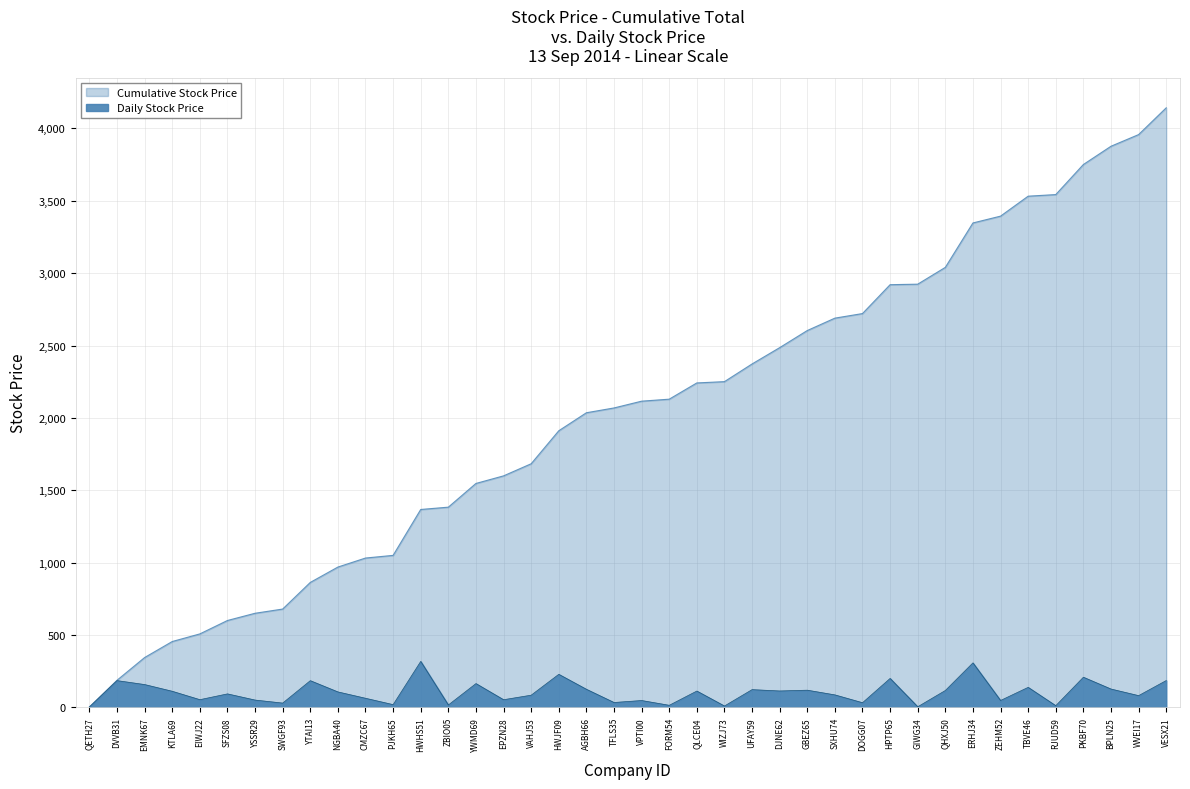

At which label is the value closest to 159?

EMNK67